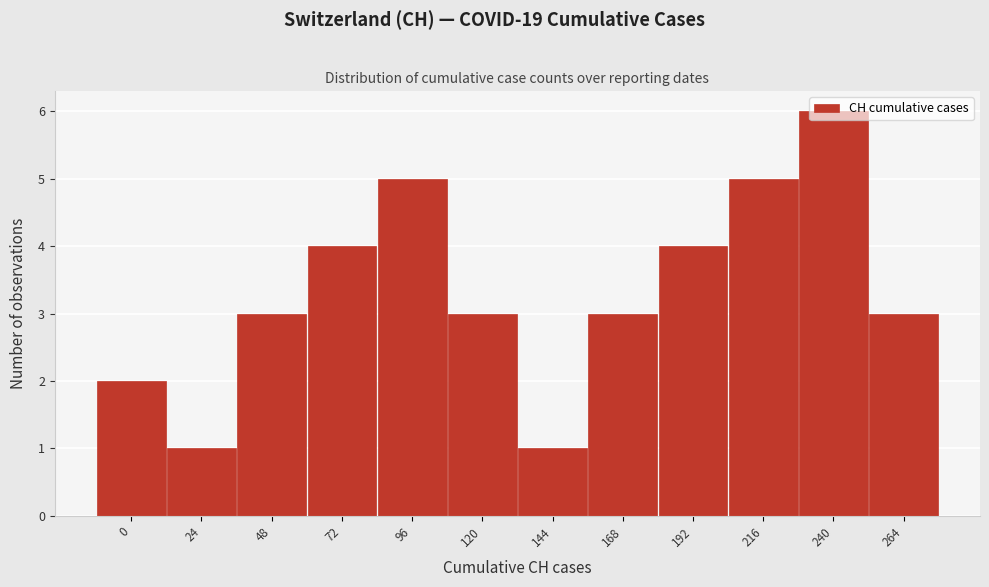

What is the change in value from 48 to 72?

+1